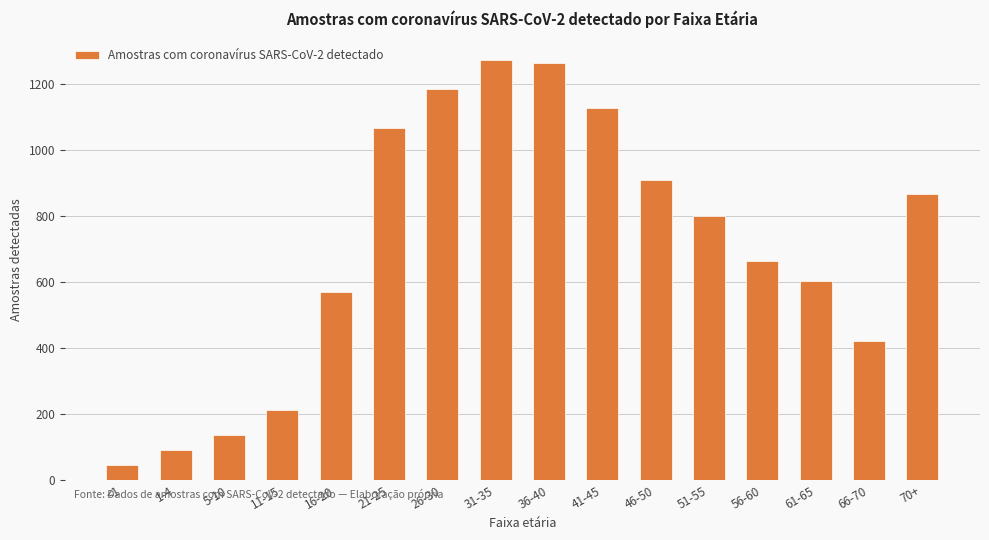

What is the change in value from 26-30 to 41-45?

-57